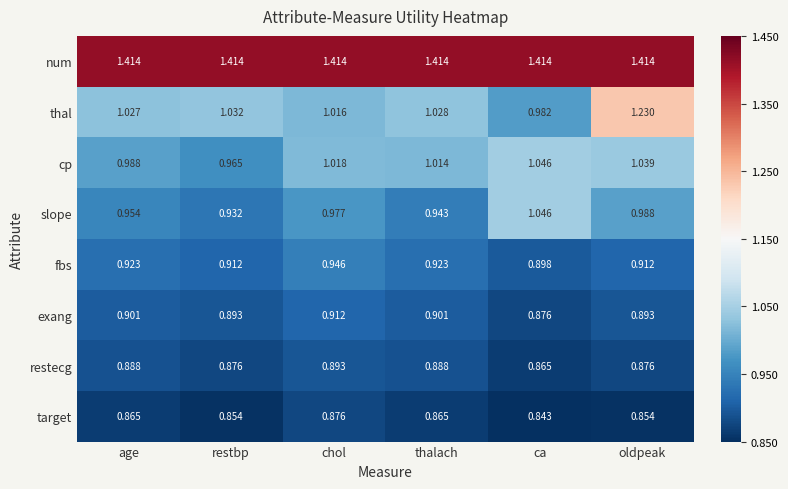

At how many categories does at least one series exceed 1?

6